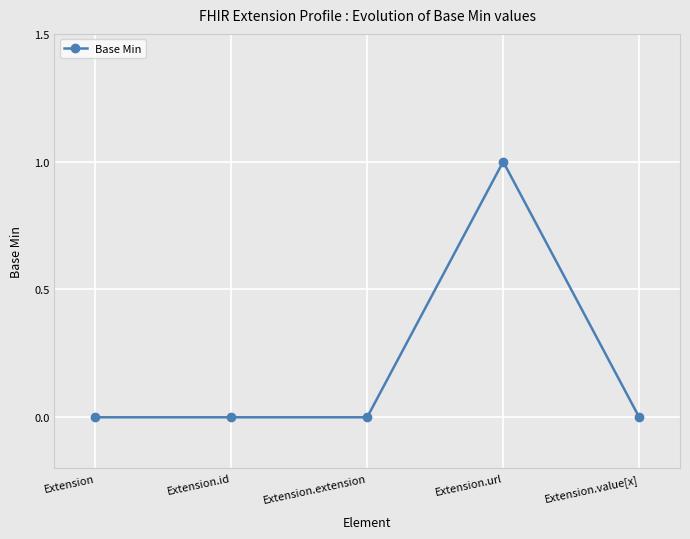

What is the label of the 1st point from the right?

Extension.value[x]